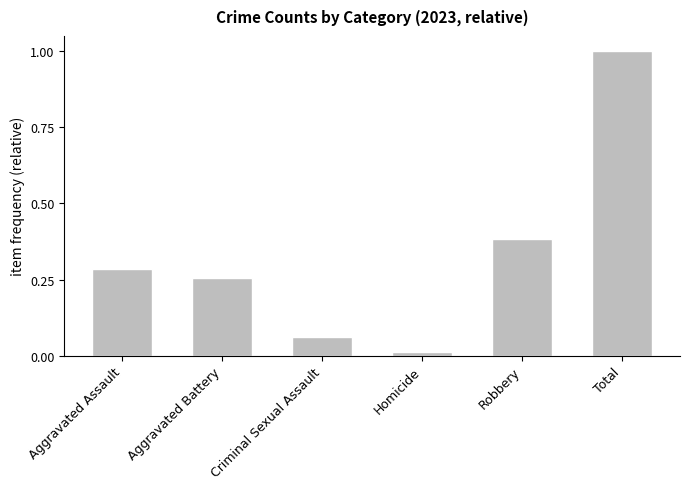

Rank the categories by value from highest to lowest.

Total, Robbery, Aggravated Assault, Aggravated Battery, Criminal Sexual Assault, Homicide